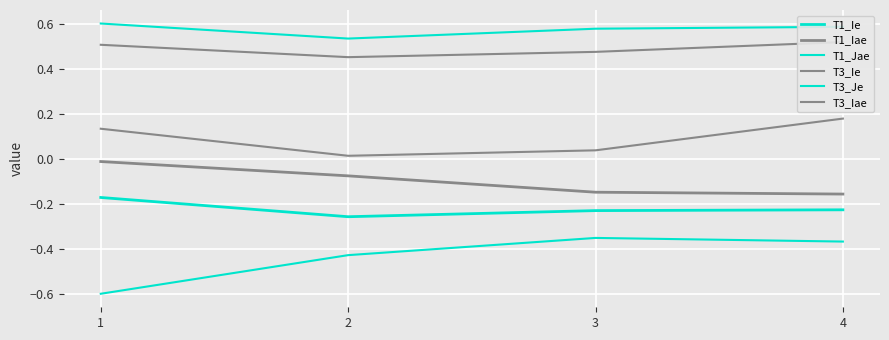

True or false: T1_Ie and T3_Iae intersect in this chart.

False